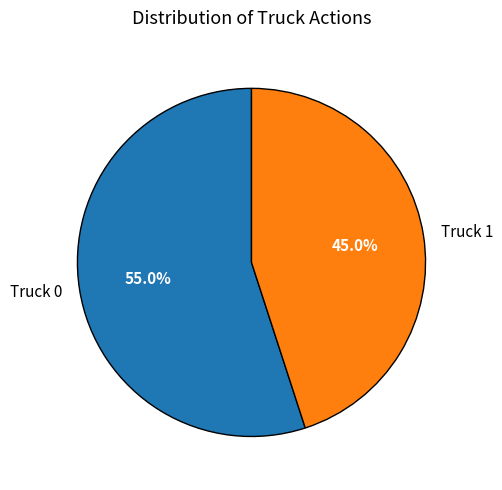

Is Truck 0 the majority of the pie?

Yes